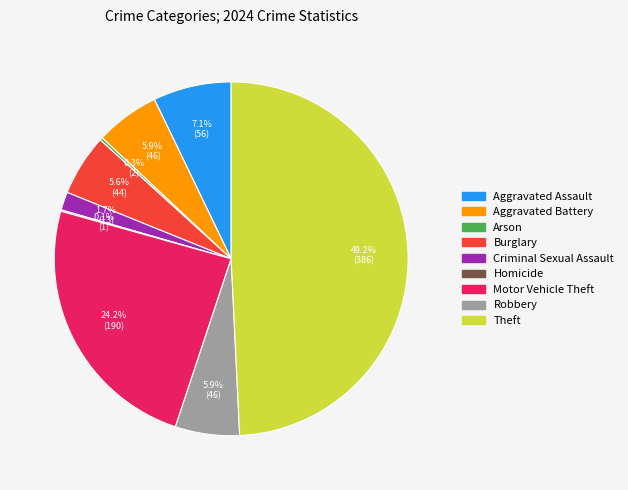

True or false: Criminal Sexual Assault accounts for 2% of the total.

True